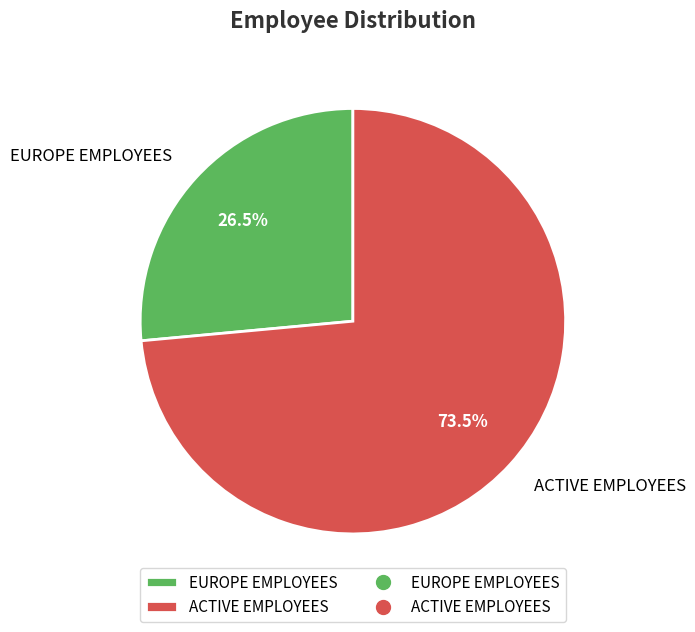

How many slices are in this pie chart?

2